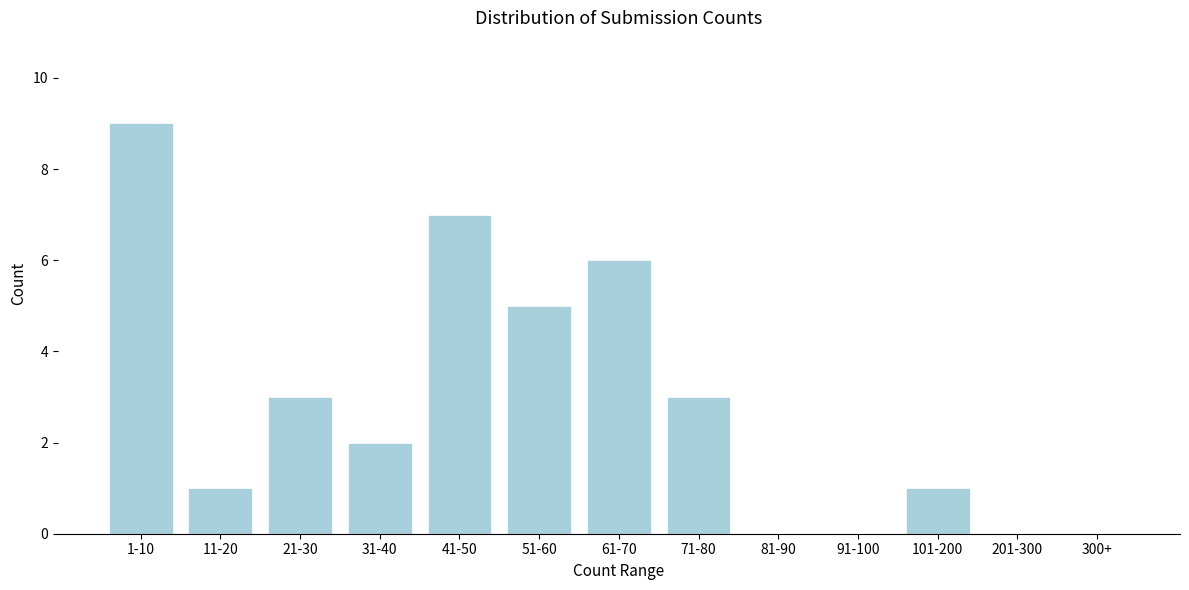

Reading left to right, extract all data points from this chart.

1-10=9	11-20=1	21-30=3	31-40=2	41-50=7	51-60=5	61-70=6	71-80=3	81-90=0	91-100=0	101-200=1	201-300=0	300+=0